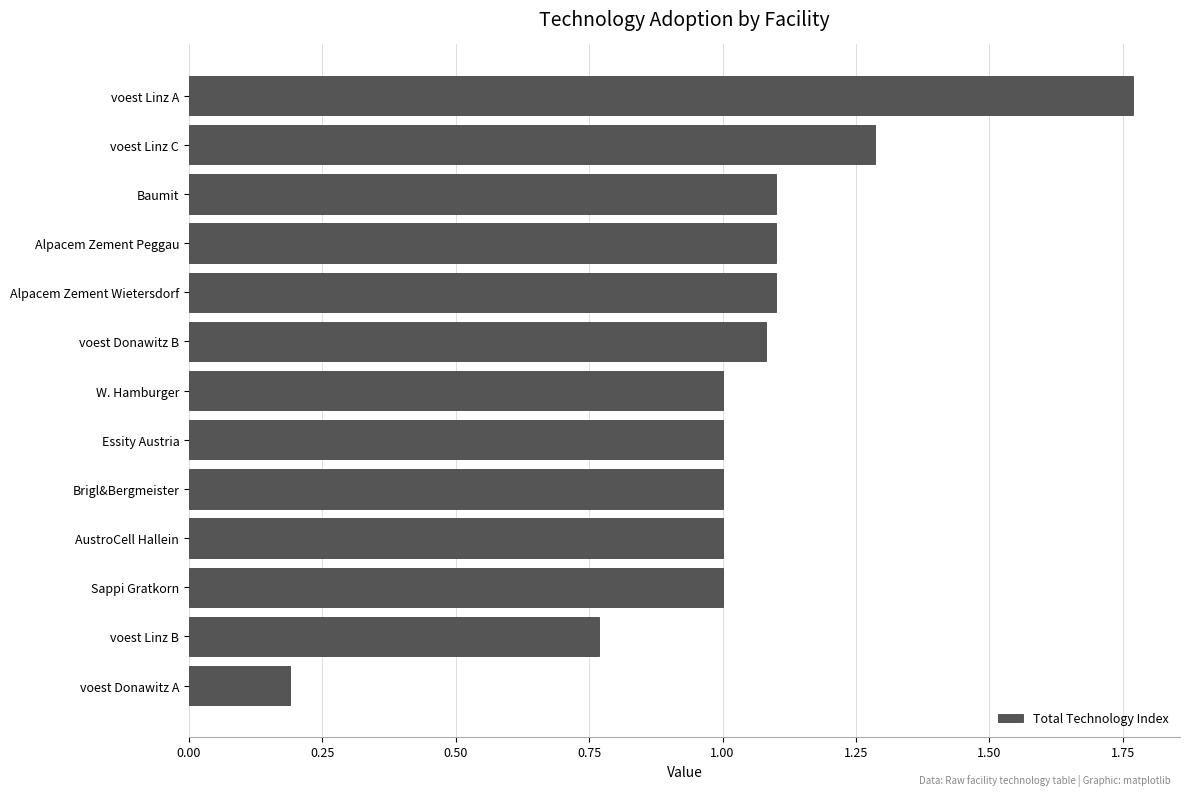

What is the ratio of the value at W. Hamburger to the value at Alpacem Zement Wietersdorf?

0.9